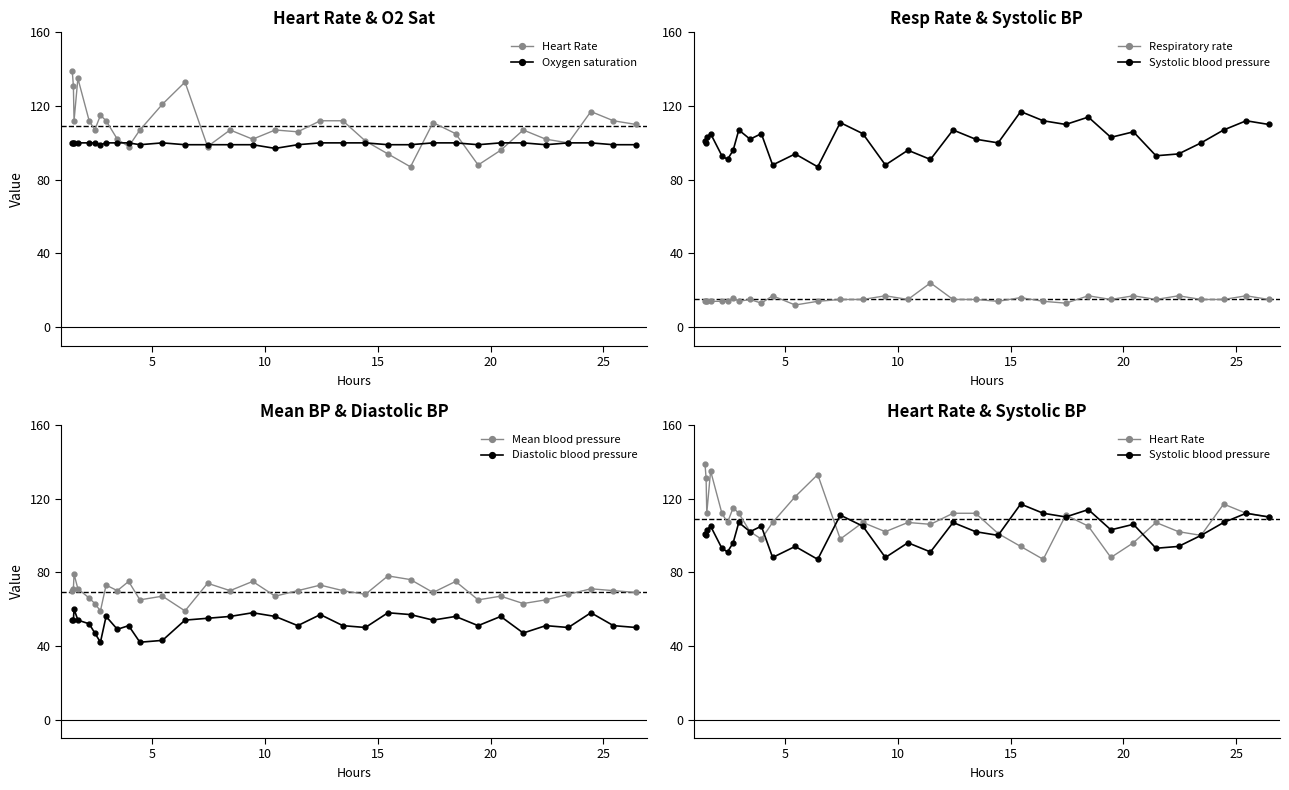

Rank the series by their maximum value, from lowest to highest.

Respiratory rate, Diastolic blood pressure, Mean blood pressure, Oxygen saturation, Systolic blood pressure, Heart Rate